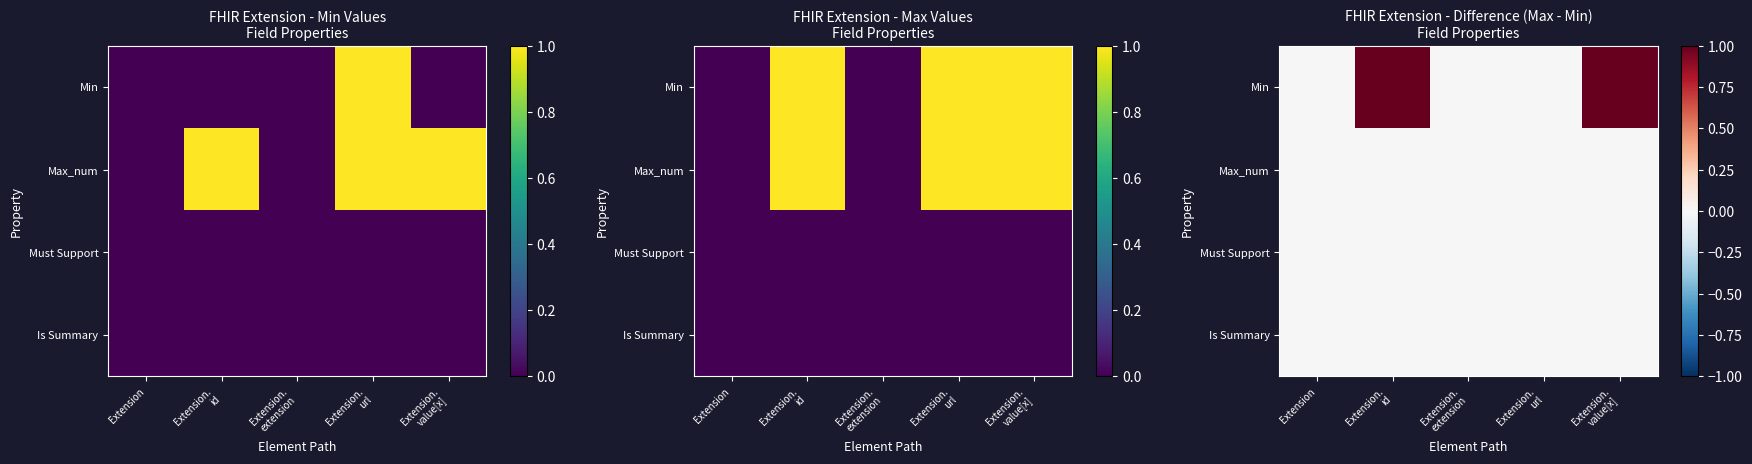

What is the greatest value displayed?

1